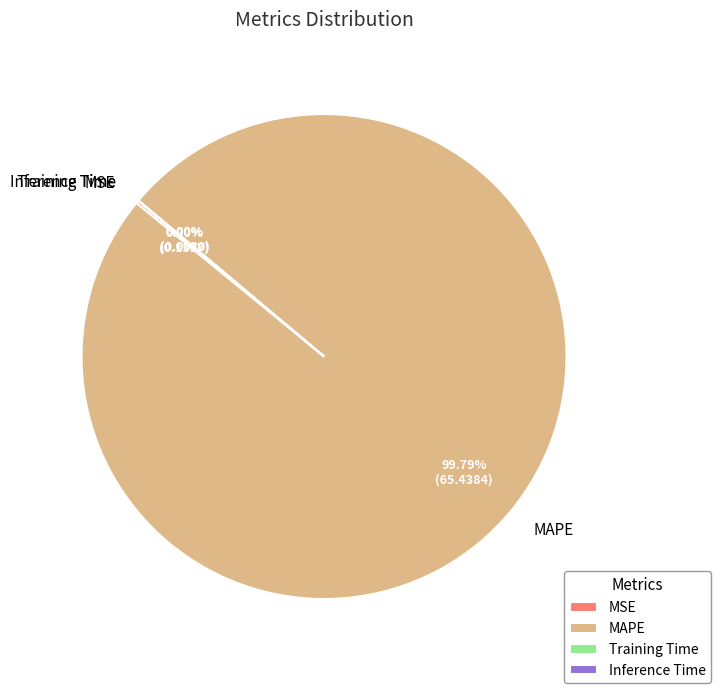

Does MAPE account for over 50% of the chart?

Yes